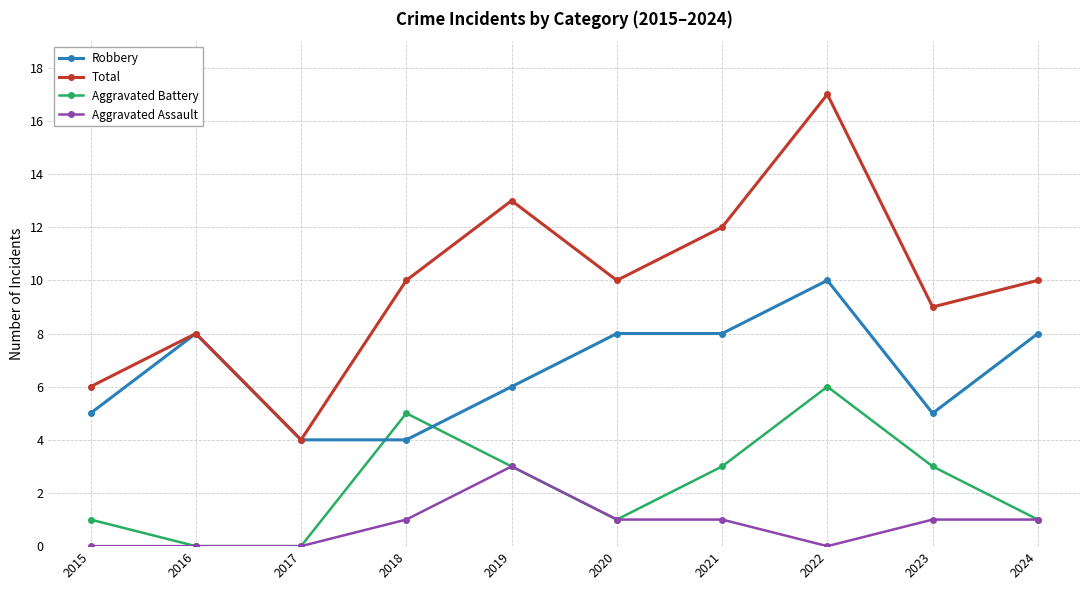

Is this an area chart (filled region under the line)?

No